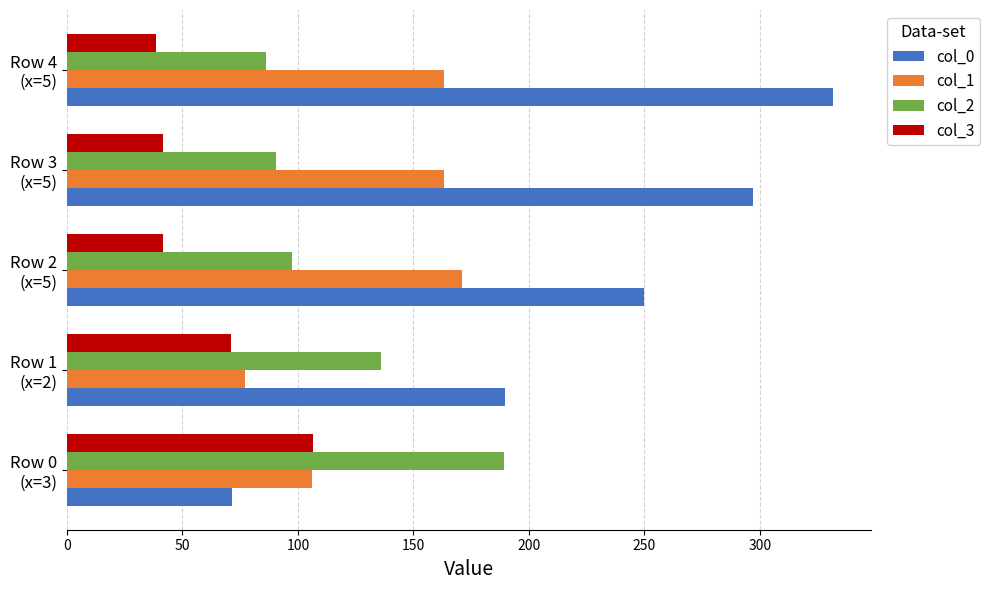

What is the average value of the col_1 series?

136.1